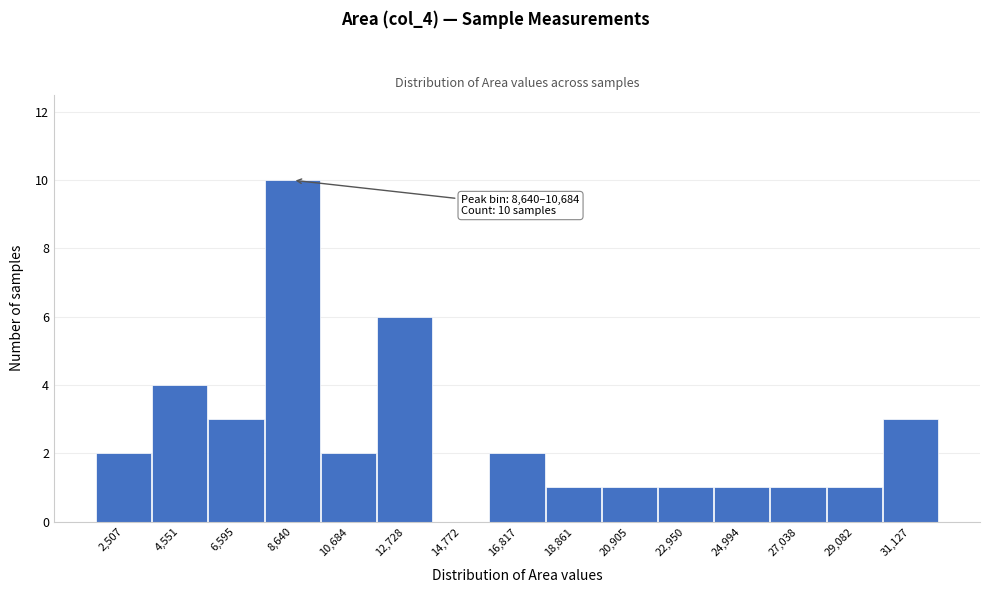

Reading left to right, extract all data points from this chart.

2,507=2	4,551=4	6,595=3	8,640=10	10,684=2	12,728=6	14,772=0	16,817=2	18,861=1	20,905=1	22,950=1	24,994=1	27,038=1	29,082=1	31,127=3